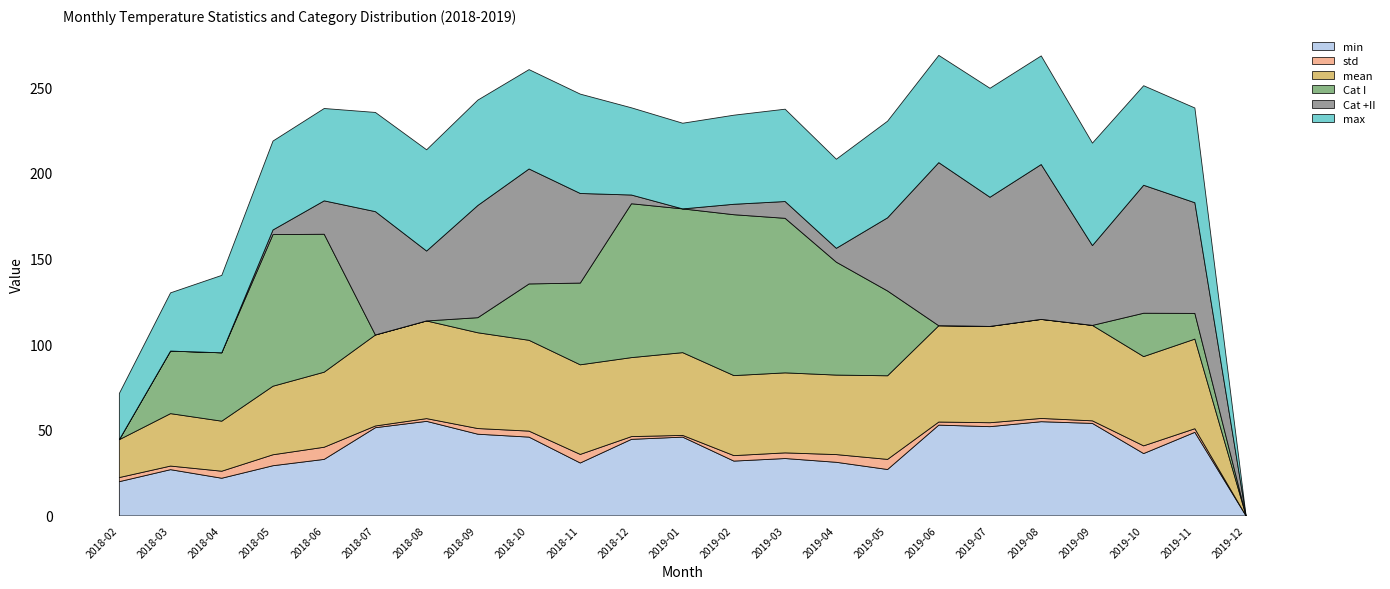

Reading left to right, transcribe all the data shown in this chart.

min: 20.0	27.0	22.0	29.3	33.0	51.5	55.2	47.7	46.0	30.9	44.7	46.0	32.0	33.5	31.3	27.1	53.0	52.1	55.0	54.0	36.4	48.8	0.0
std: 2.4	2.1	4.1	6.4	7.1	1.0	1.6	3.3	3.5	5.0	1.6	1.0	3.2	3.3	4.5	5.9	1.8	2.3	1.9	1.5	4.5	2.1	0.0
mean: 22.1	30.6	29.2	40.0	43.8	53.1	57.0	55.9	53.0	52.3	46.1	48.3	46.7	46.7	46.4	48.8	56.2	56.2	57.8	55.7	52.1	52.3	0.0
Cat I: 0.0	36.5	39.9	88.5	80.5	0.0	0.0	8.8	32.9	47.7	89.8	83.9	93.9	90.2	65.9	49.5	0.0	0.0	0.0	0.0	25.3	15.0	0.0
Cat +II: 0.0	0.0	0.0	2.7	19.5	72.0	40.8	65.5	67.1	52.3	5.1	0.0	6.1	9.8	8.1	42.7	95.2	75.4	90.4	46.6	74.7	64.6	0.0
max: 27.0	34.0	45.2	51.9	53.9	57.9	59.1	61.5	58.0	58.0	50.9	50.0	52.0	53.9	52.0	56.4	62.6	63.6	63.4	59.8	58.1	55.3	0.0